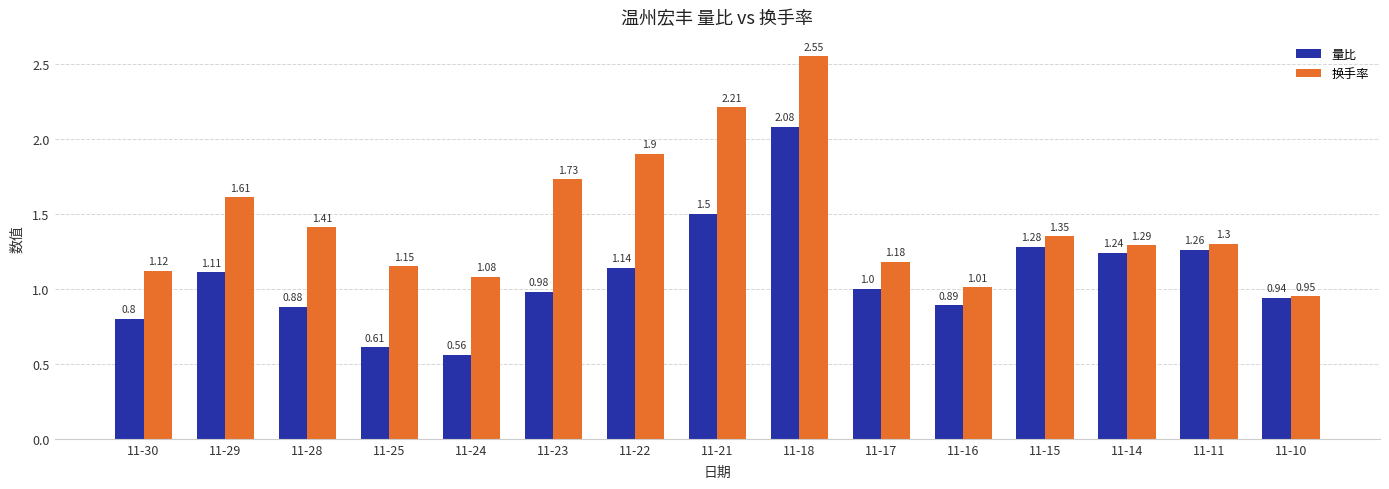

Is the value of 量比 at 11-14 greater than the value of 换手率 at 11-15?

No